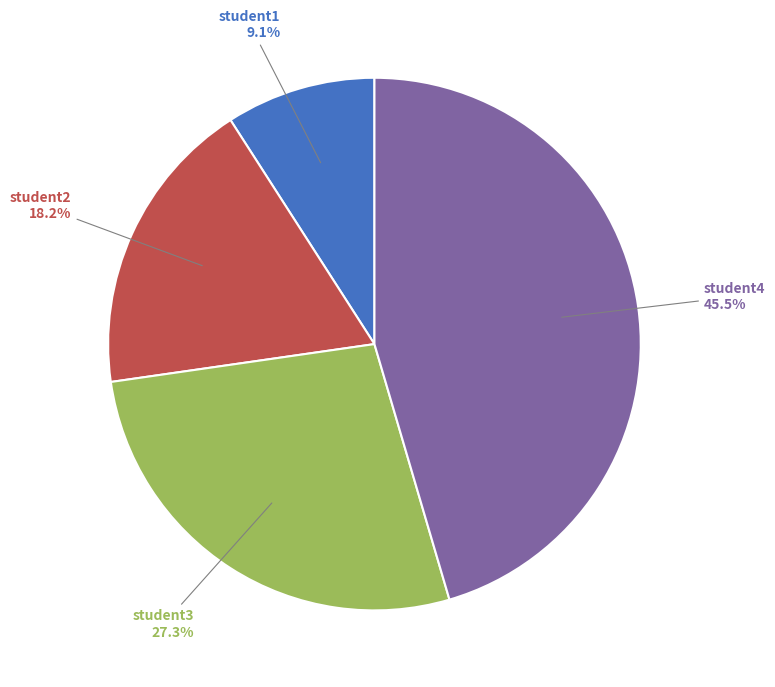

Is student4 the majority of the pie?

No